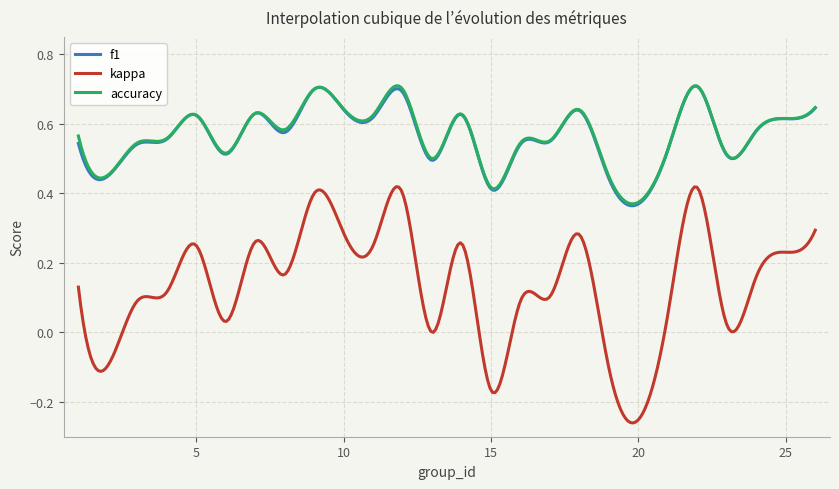

True or false: f1 and kappa cross at least once.

False